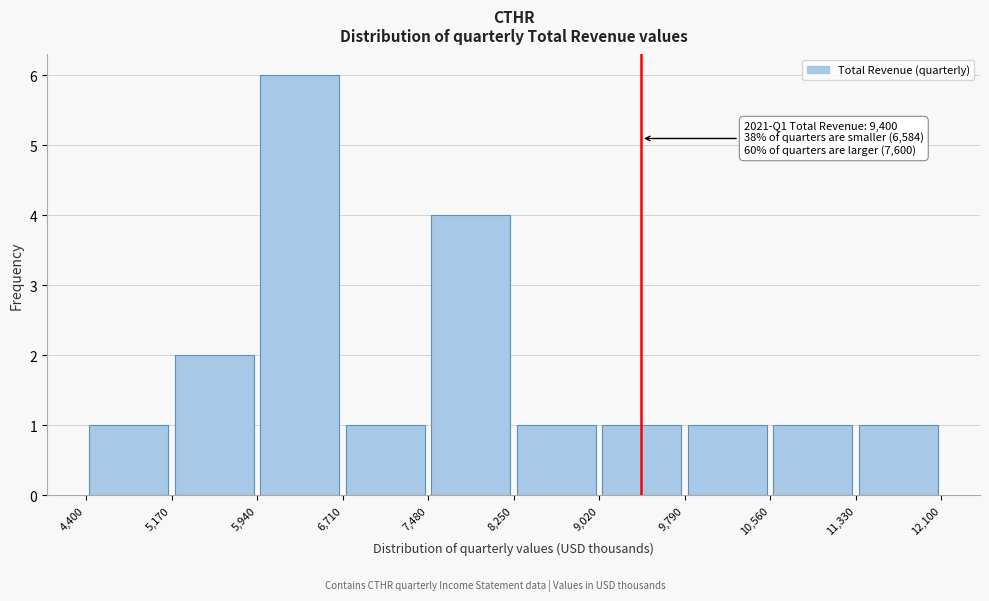

Over which range of the x-axis is the bar tallest?

5,940 to 6,710